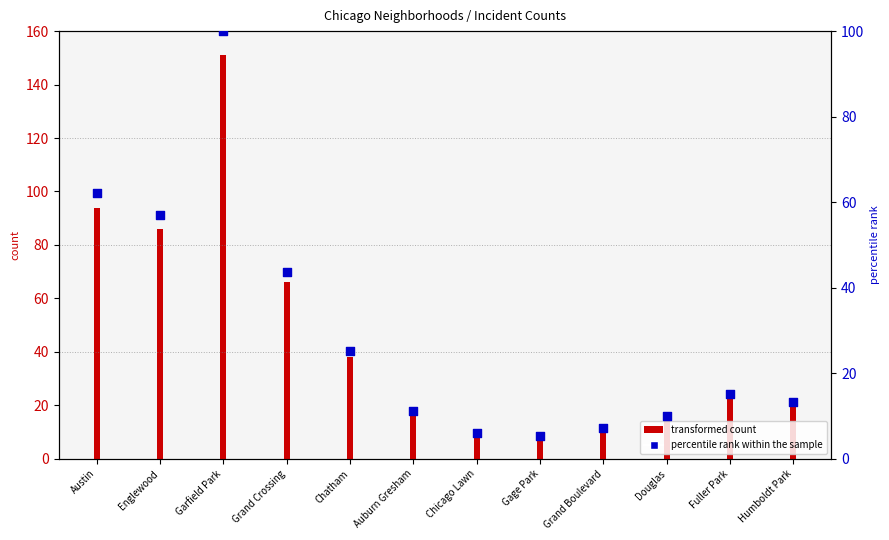

Which has a higher value, Auburn Gresham or Humboldt Park?

Humboldt Park